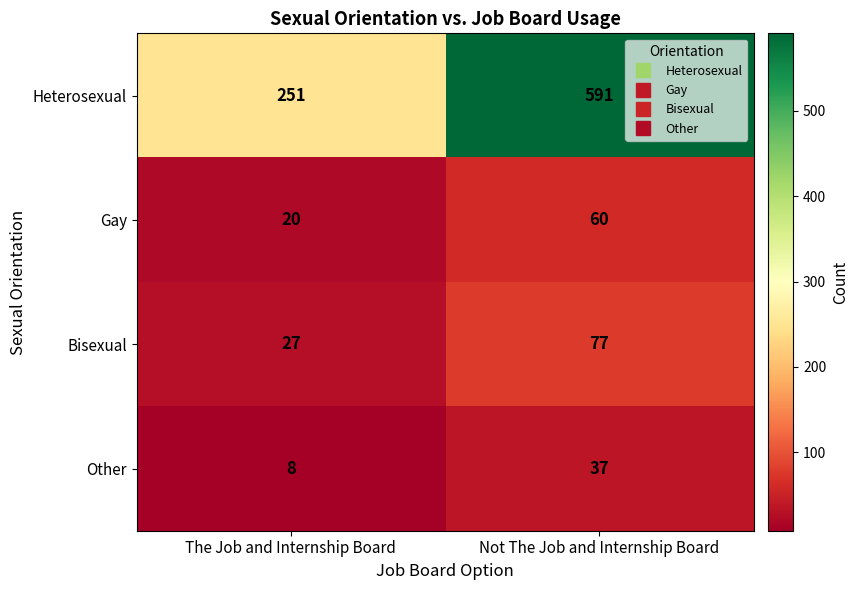

Rank the series by their maximum value, from lowest to highest.

Other, Gay, Bisexual, Heterosexual